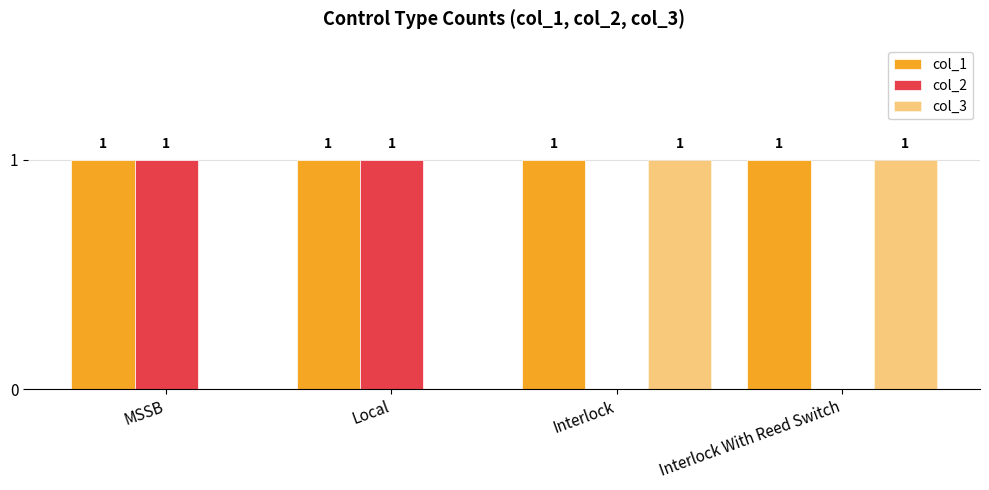

The col_3 series shows 1 at Interlock With Reed Switch. True or false?

True